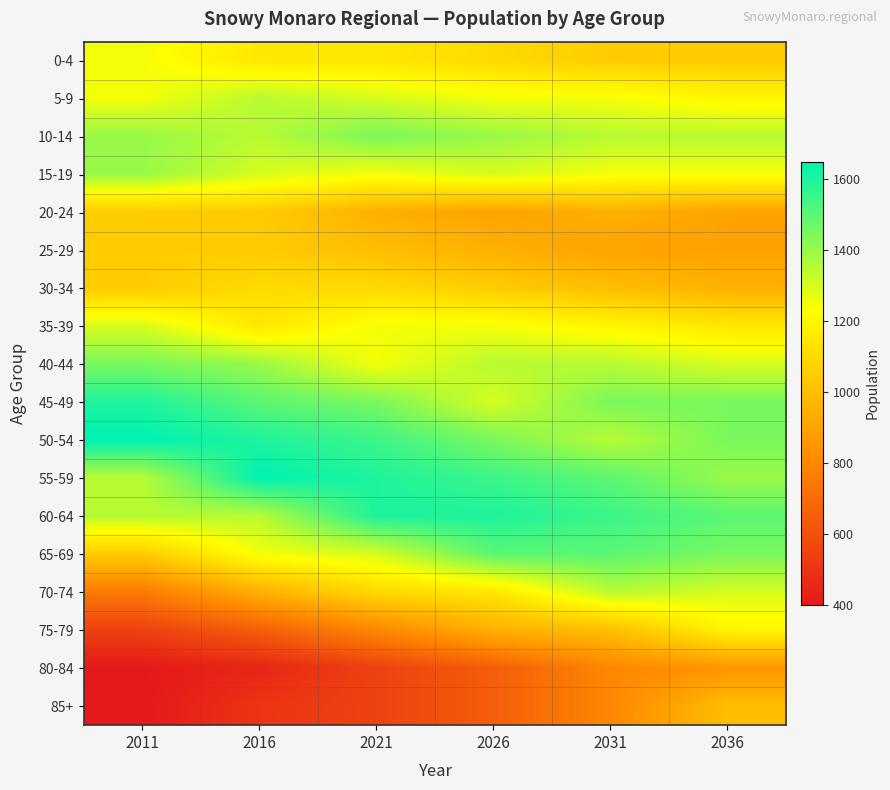

Reading left to right, list all the values displayed in this chart.

0-4: 2011=1250	2016=1150	2021=1150	2026=1100	2031=1050	2036=1050
5-9: 2011=1250	2016=1350	2021=1300	2026=1250	2031=1250	2036=1200
10-14: 2011=1400	2016=1350	2021=1450	2026=1400	2031=1350	2036=1350
15-19: 2011=1400	2016=1300	2021=1250	2026=1300	2031=1250	2036=1250
20-24: 2011=1050	2016=1050	2021=950	2026=900	2031=950	2036=900
25-29: 2011=1050	2016=1050	2021=1000	2026=950	2031=900	2036=900
30-34: 2011=1050	2016=1100	2021=1100	2026=1050	2031=1000	2036=950
35-39: 2011=1300	2016=1150	2021=1250	2026=1250	2031=1200	2036=1150
40-44: 2011=1450	2016=1400	2021=1250	2026=1350	2031=1350	2036=1300
45-49: 2011=1600	2016=1500	2021=1450	2026=1300	2031=1450	2036=1450
50-54: 2011=1650	2016=1600	2021=1550	2026=1450	2031=1350	2036=1450
55-59: 2011=1350	2016=1650	2021=1600	2026=1550	2031=1500	2036=1400
60-64: 2011=1350	2016=1350	2021=1600	2026=1600	2031=1550	2036=1500
65-69: 2011=1050	2016=1250	2021=1300	2026=1500	2031=1500	2036=1450
70-74: 2011=750	2016=950	2021=1100	2026=1150	2031=1350	2036=1300
75-79: 2011=550	2016=650	2021=800	2026=950	2031=1000	2036=1200
80-84: 2011=400	2016=450	2021=550	2026=650	2031=800	2036=850
85+: 2011=400	2016=500	2021=550	2026=650	2031=800	2036=1000